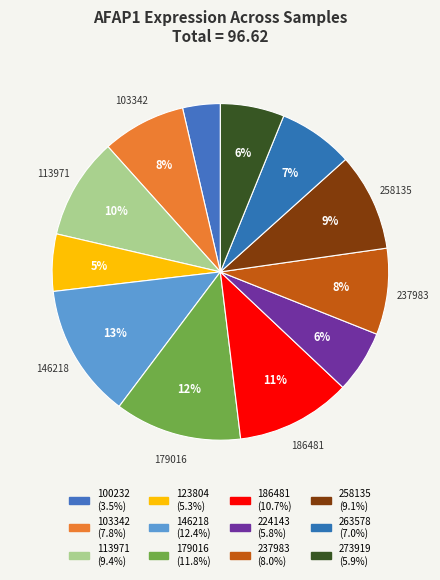

How many segments does this pie chart have?

12